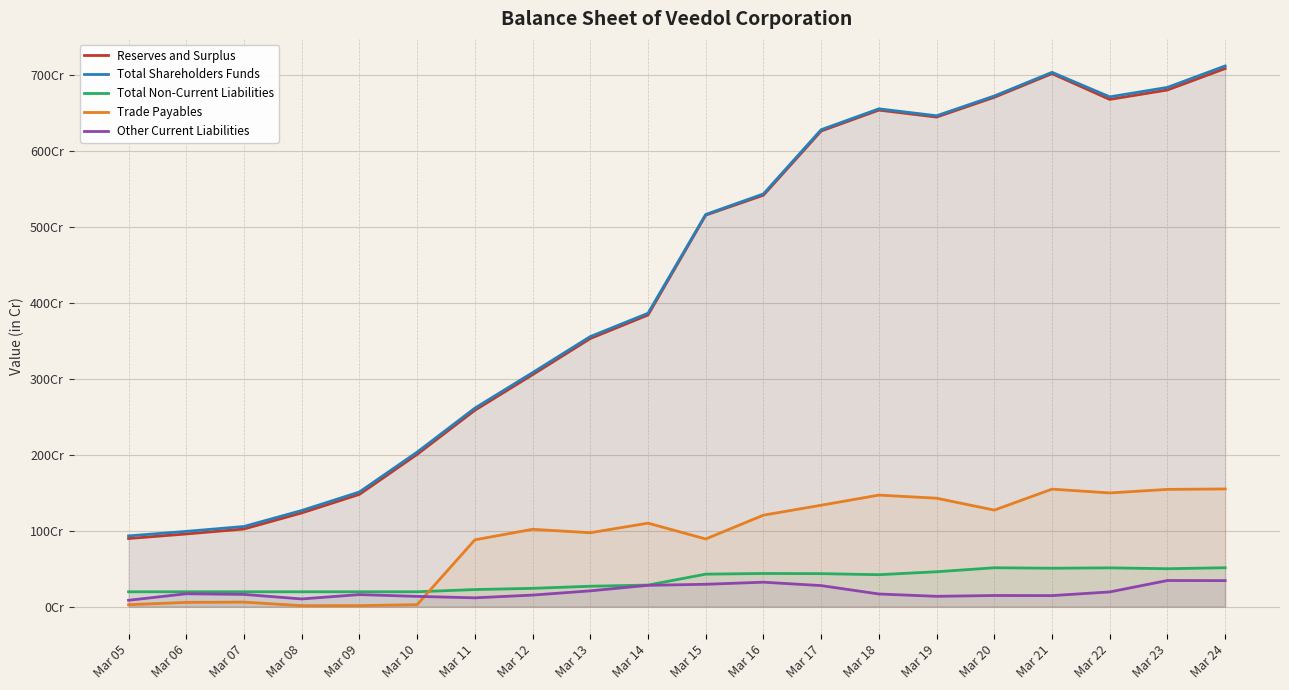

Reading right to left, what are all the values shown in this chart?

Reserves and Surplus: 709.1	680.9	668.4	702.4	671.2	645.2	654.3	626.8	542.2	516.0	384.3	353.3	305.7	258.8	200.7	148.0	123.5	102.3	95.8	89.8
Total Shareholders Funds: 712.5	684.2	671.8	704.1	672.9	646.9	656.0	628.5	543.9	516.8	386.6	355.9	308.4	261.6	203.6	151.1	126.7	105.7	99.2	93.2
Total Non-Current Liabilities: 51.3	50.0	51.1	50.6	51.2	46.0	42.1	43.5	43.7	42.8	28.4	26.9	24.1	22.5	19.6	19.6	19.6	19.6	19.6	19.6
Trade Payables: 155.1	154.5	149.8	154.8	127.2	142.9	147.0	133.7	120.5	89.2	110.0	97.4	102.0	88.0	2.6	1.4	1.3	6.0	5.6	2.5
Other Current Liabilities: 34.3	34.5	19.4	14.6	14.7	13.6	16.7	27.8	32.2	29.5	28.1	20.8	15.2	11.6	13.5	15.9	10.2	16.1	17.0	8.4